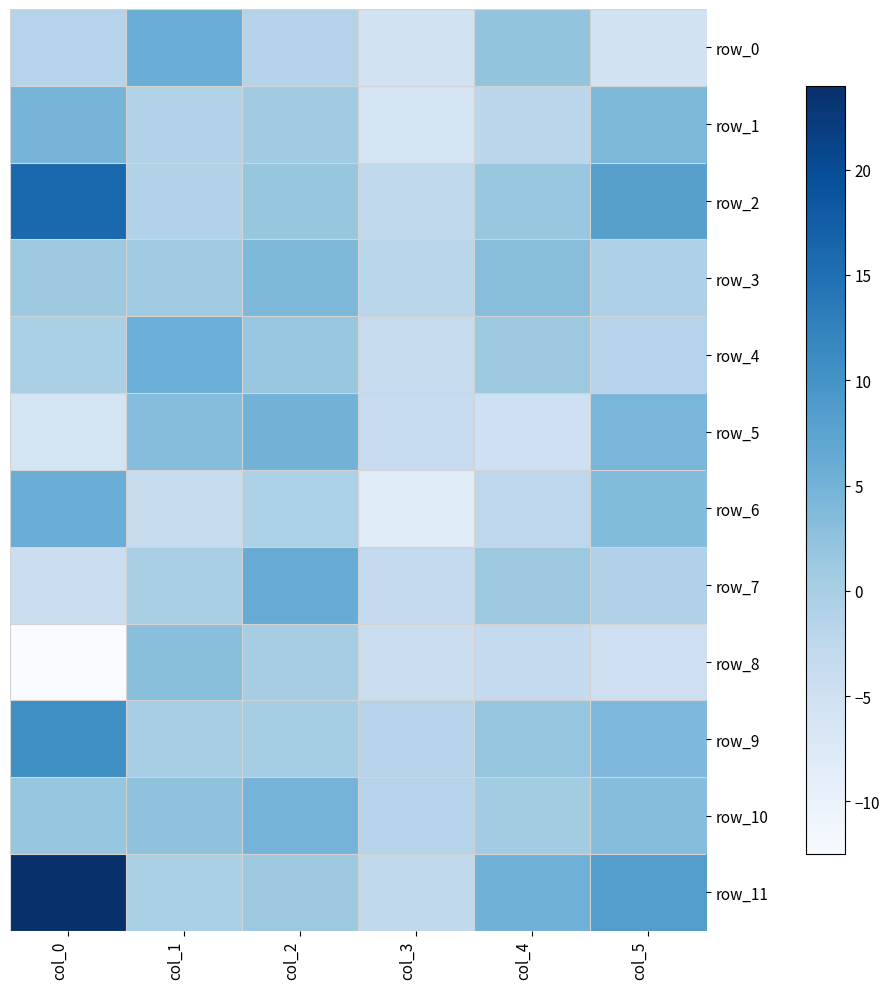

How many values in row_0 are below zero?

4